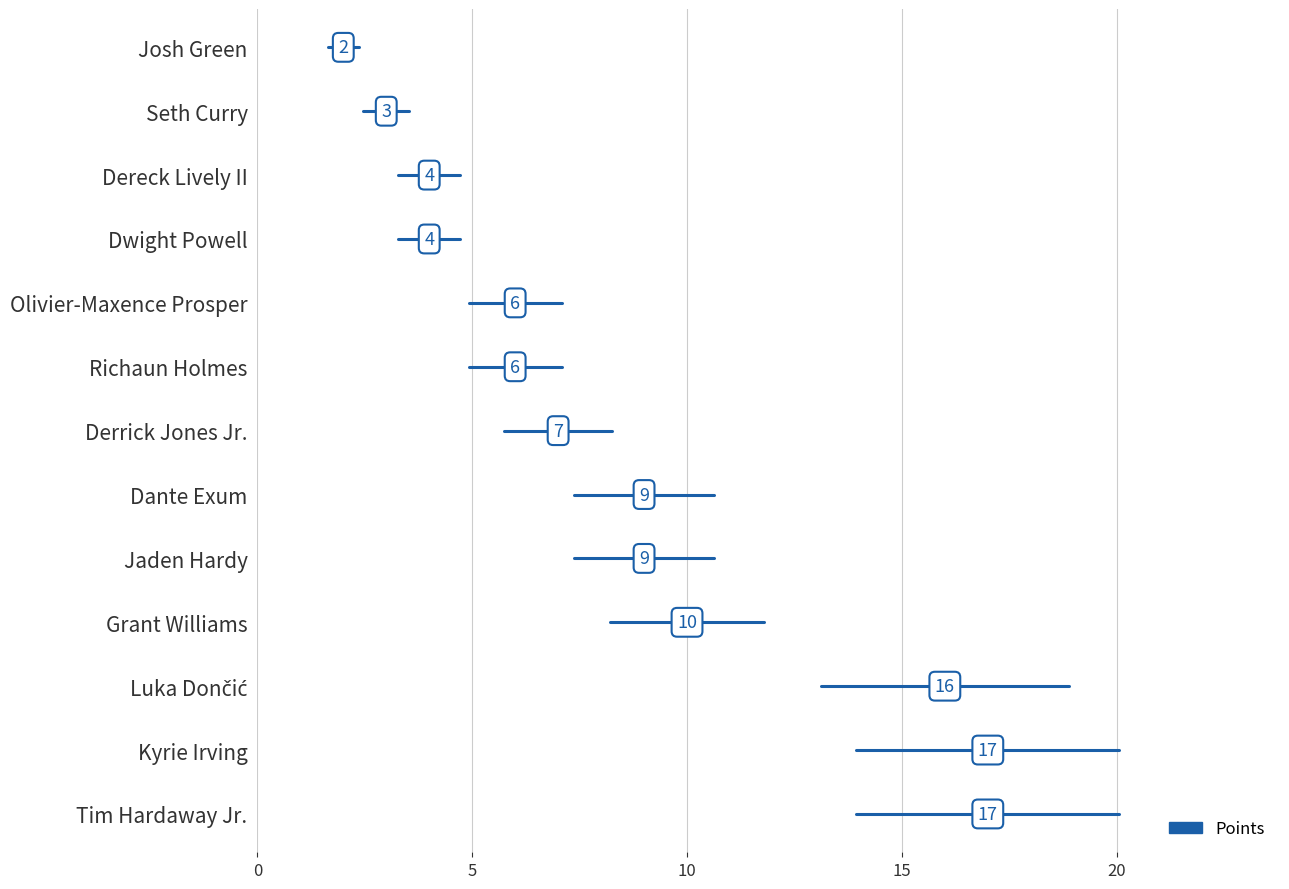

What is the greatest value displayed?

17